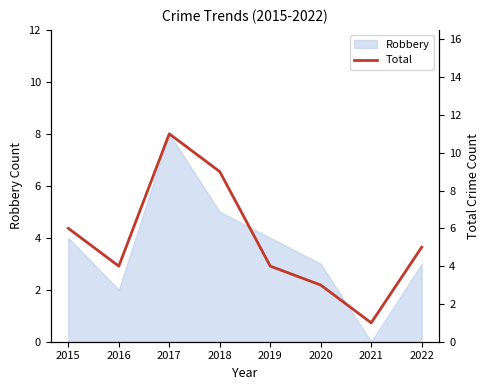

What is the average value?

5